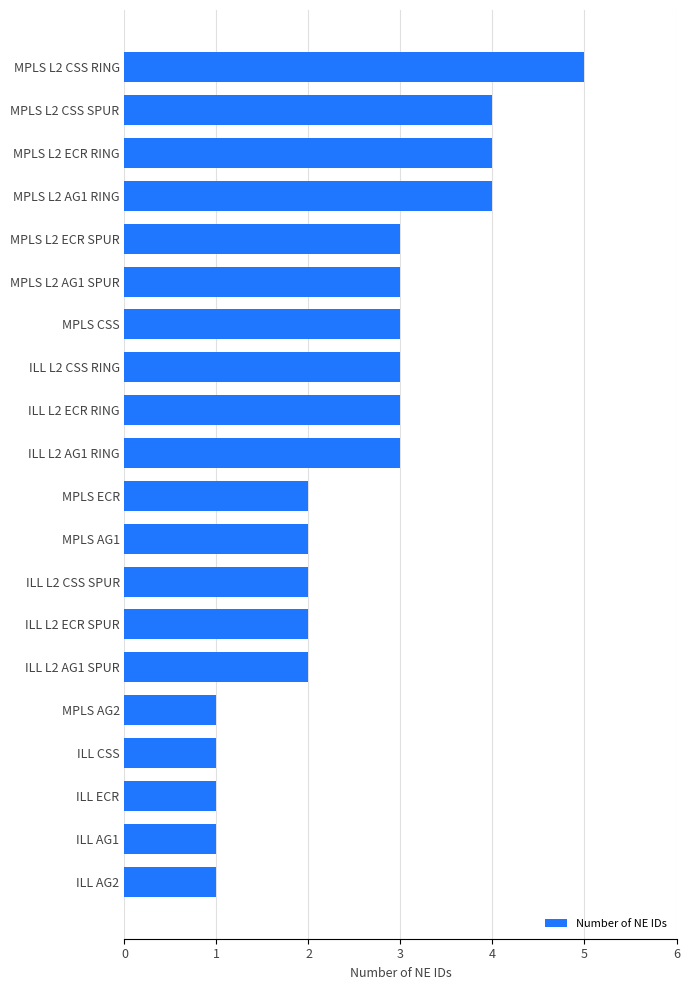

True or false: the data shows 4 at MPLS L2 ECR RING.

True